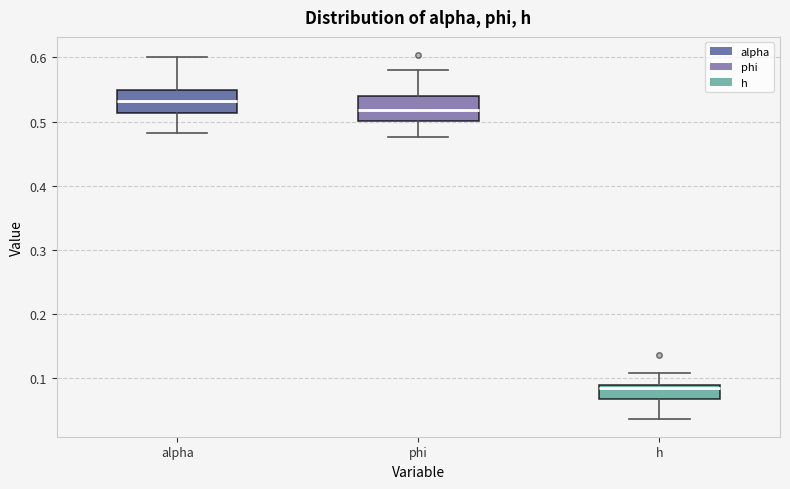

Reading left to right, transcribe this box plot: for each box, give where its median line is, the range the box spans, and where its two whiskers end, as read against the y-axis. The values are not printed on the chart, so give them approximately, as read against the axis.

alpha: median 0.53, box 0.51 to 0.55, whiskers 0.48 to 0.60
phi: median 0.52, box 0.50 to 0.54, whiskers 0.48 to 0.58
h: median 0.09 (just below the box's upper edge), box 0.07 to 0.09, whiskers 0.04 to 0.11